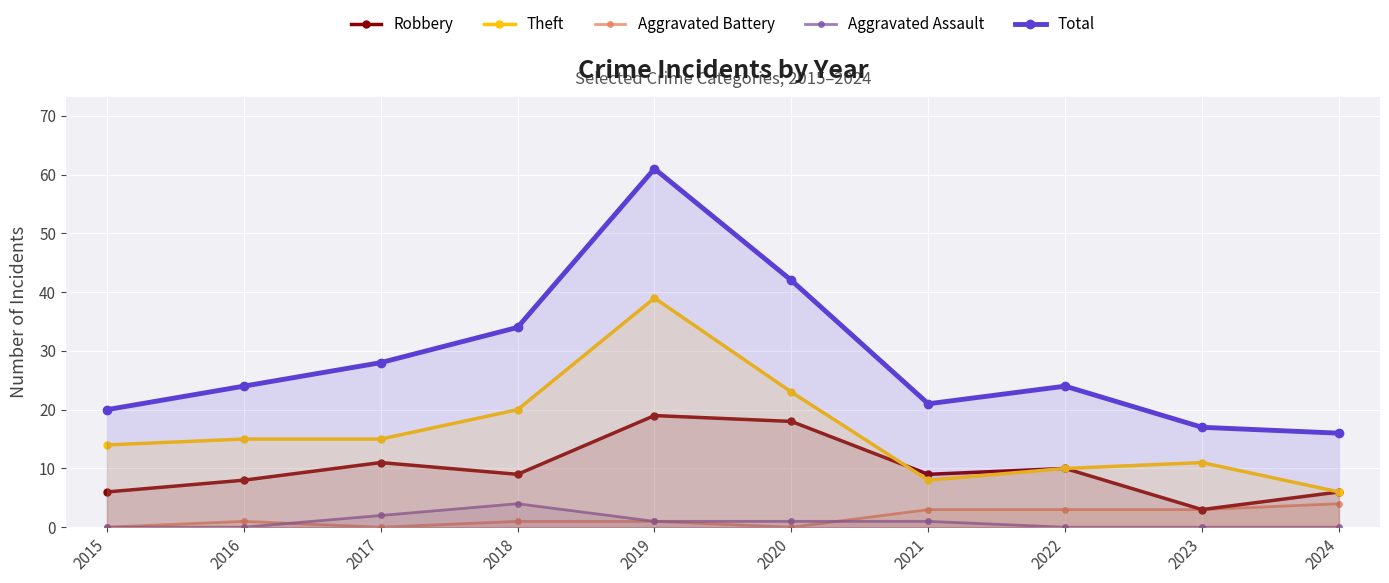

The value of Robbery at 2016 is 8. True or false?

True